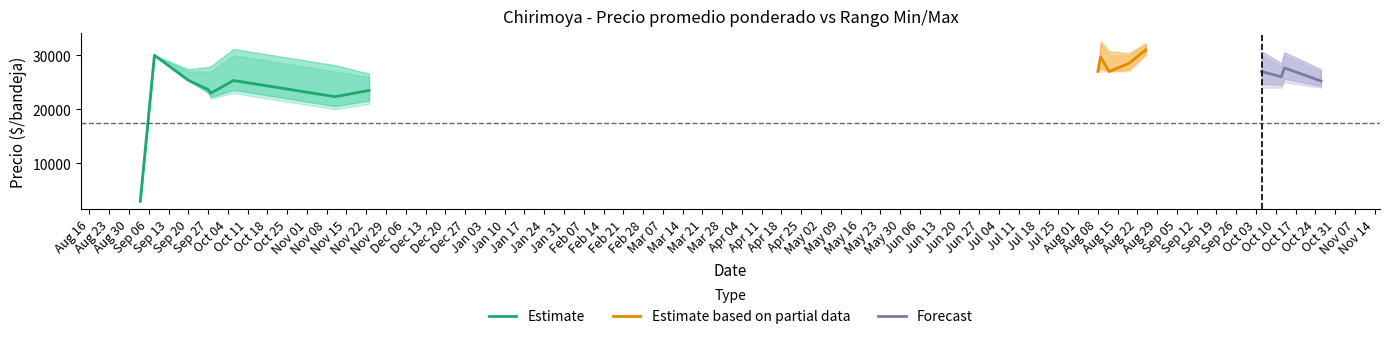

What is the difference between the second highest and second lowest values in the Precio promedio ponderado series?

7667